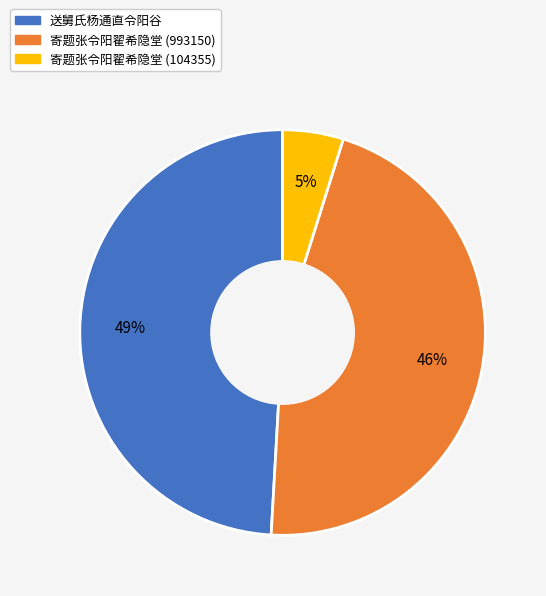

Does any single category account for the majority?

No